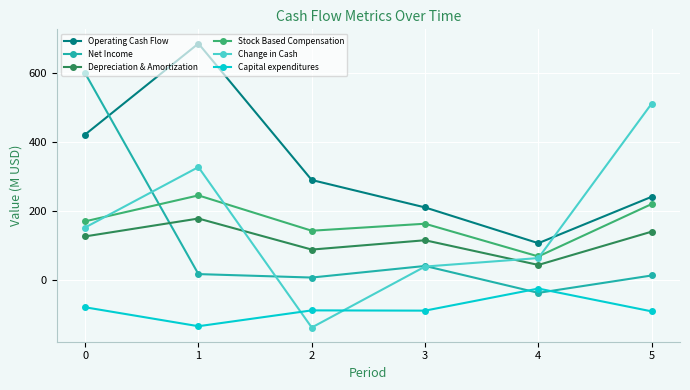

Between 4 and 5, which series saw the biggest shift?

Change in Cash